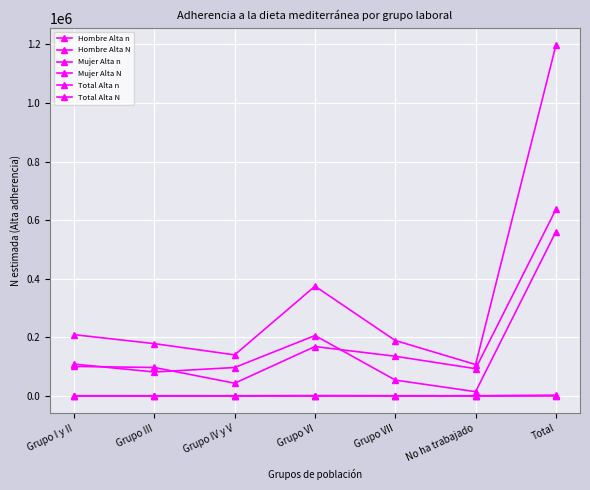

At which category is the sum across all series the highest?

Total